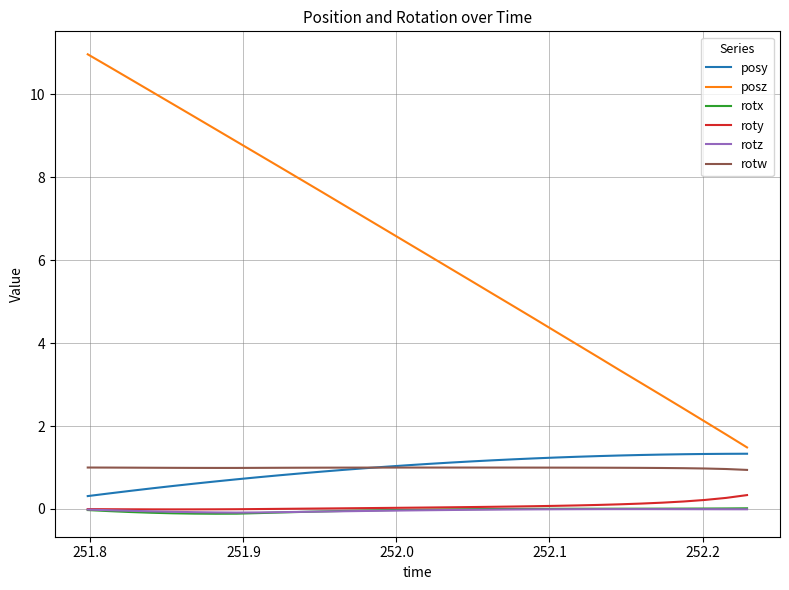

Which series has the largest total across all categories?

posz